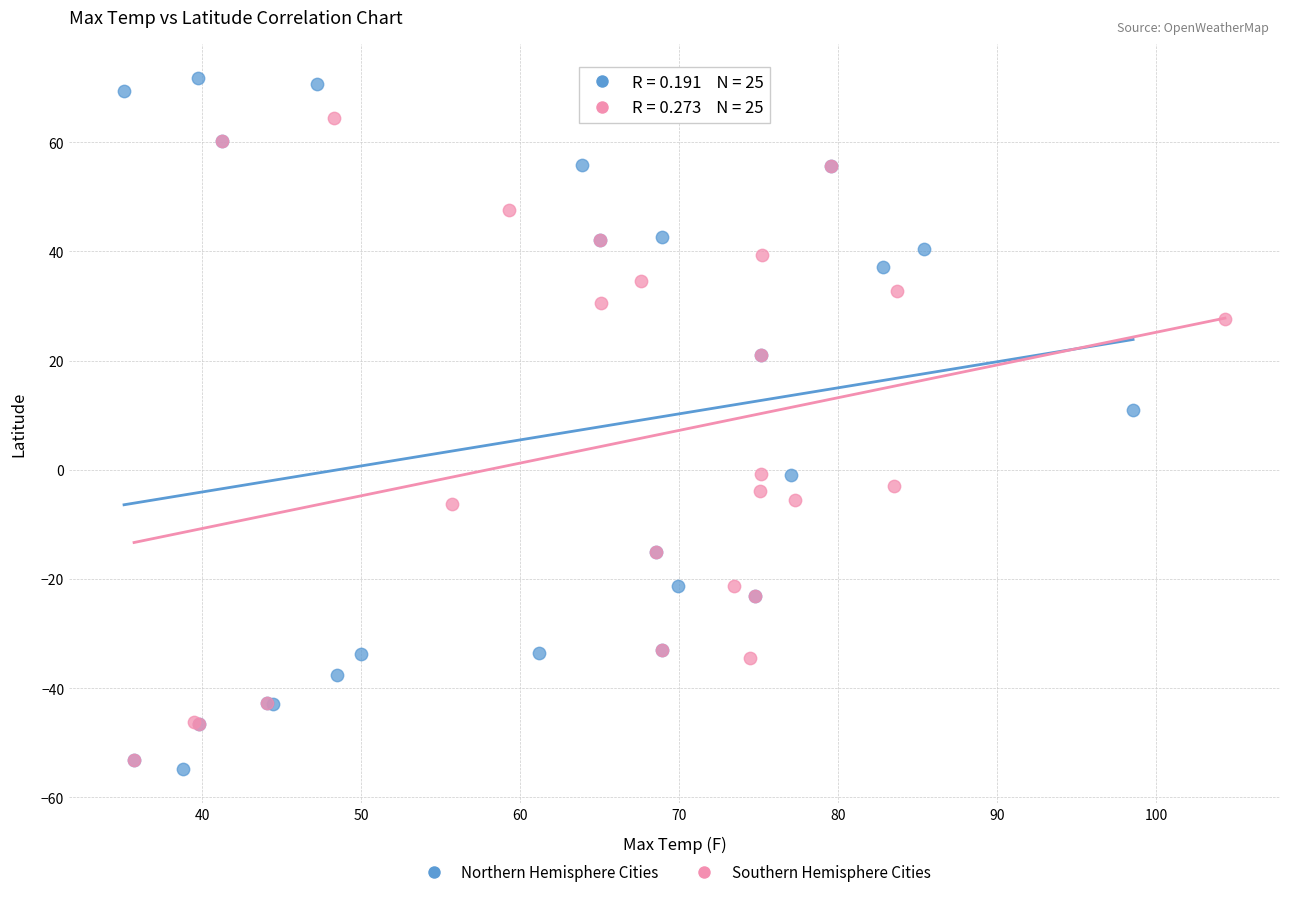

Which series contains the highest Y value?

Northern Hemisphere Cities